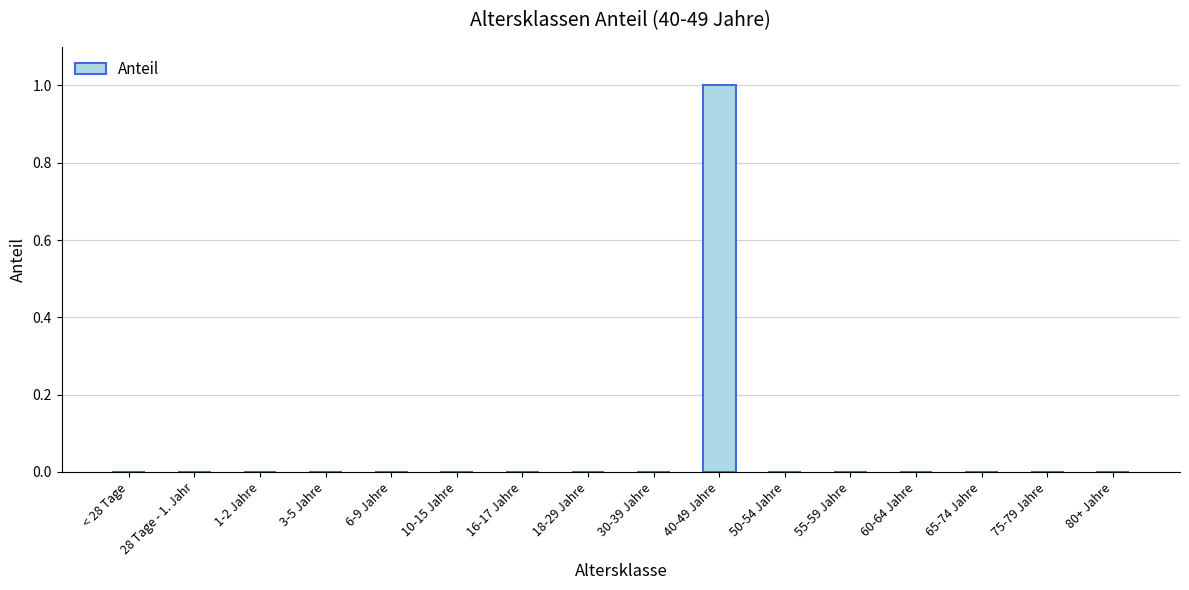

The value at 16-17 Jahre is 0. True or false?

True